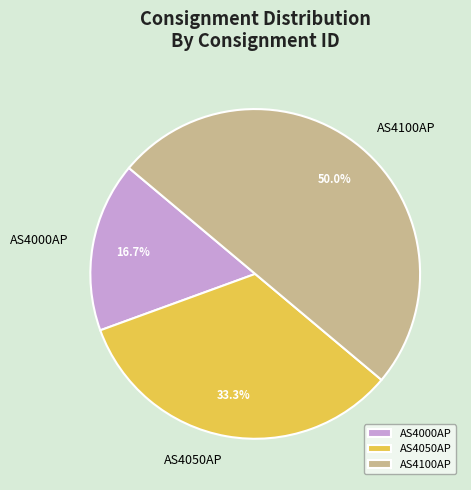

What percentage do AS4050AP and AS4000AP together represent?

50.0%